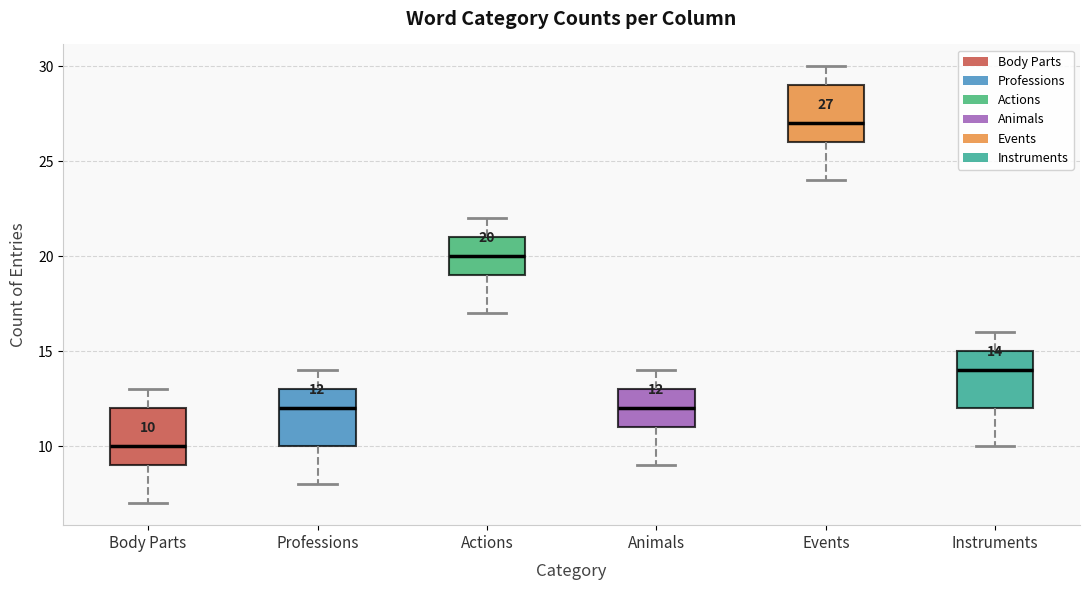

Which box's median line is the lowest?

Body Parts